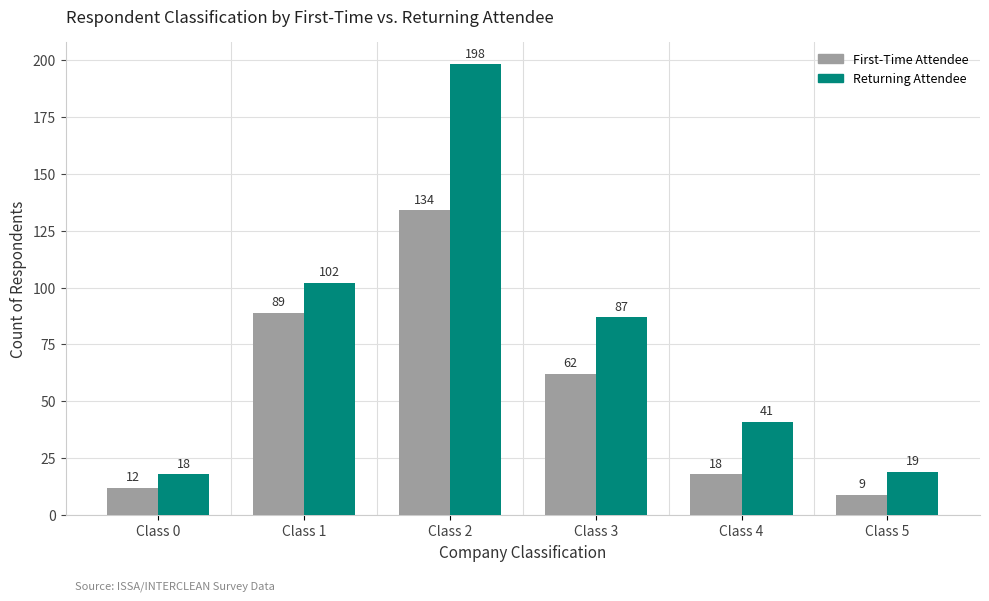

What is the maximum value for First-Time Attendee?

134